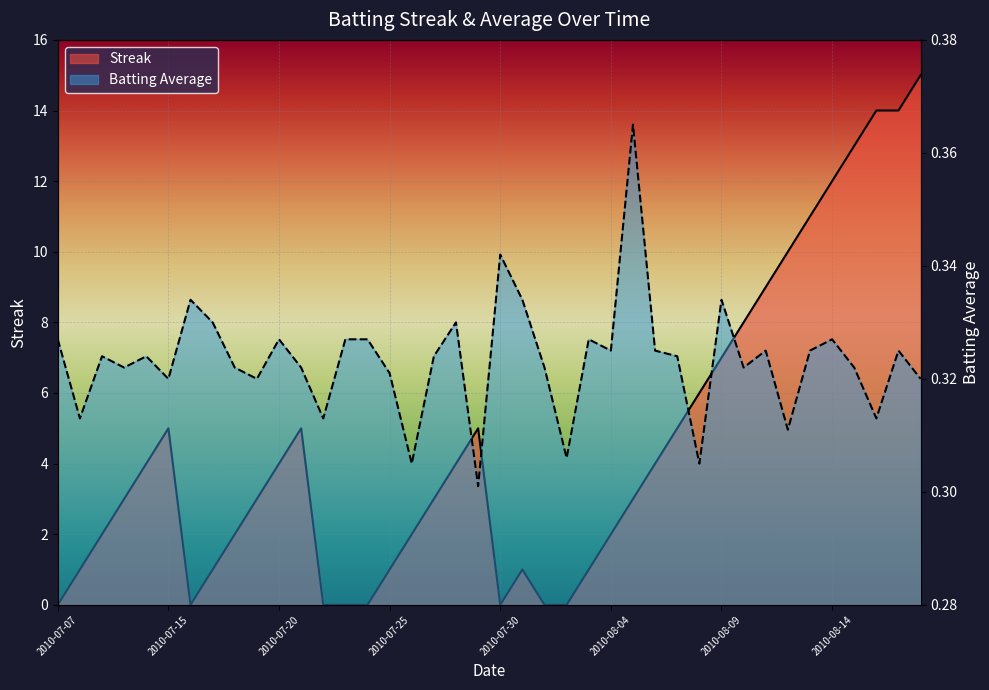

What is the difference between the Streak values at 2010-07-18 and 2010-07-30?

2.0